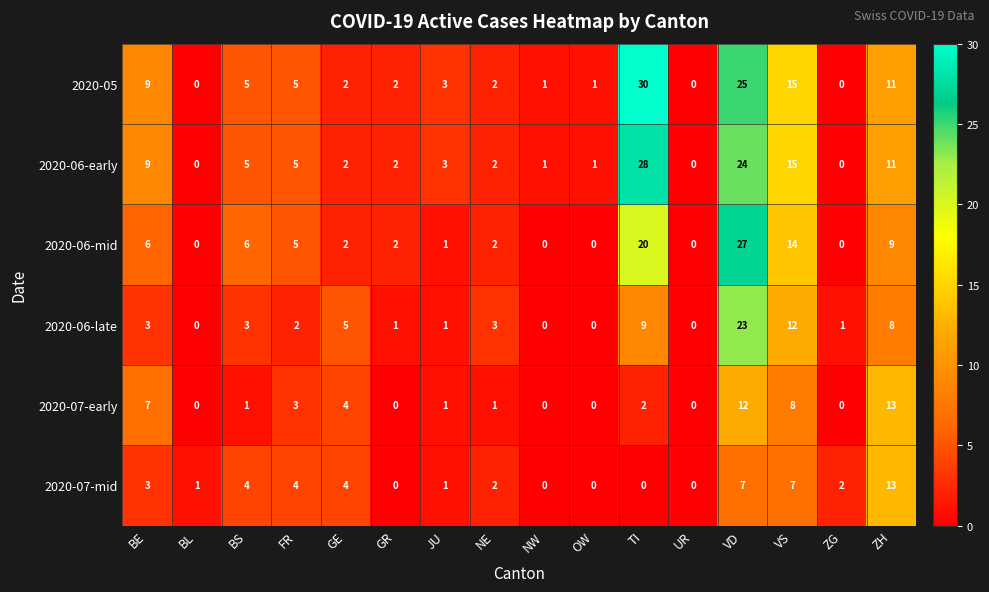

Which category has the highest value in the 2020-07-mid series?

ZH